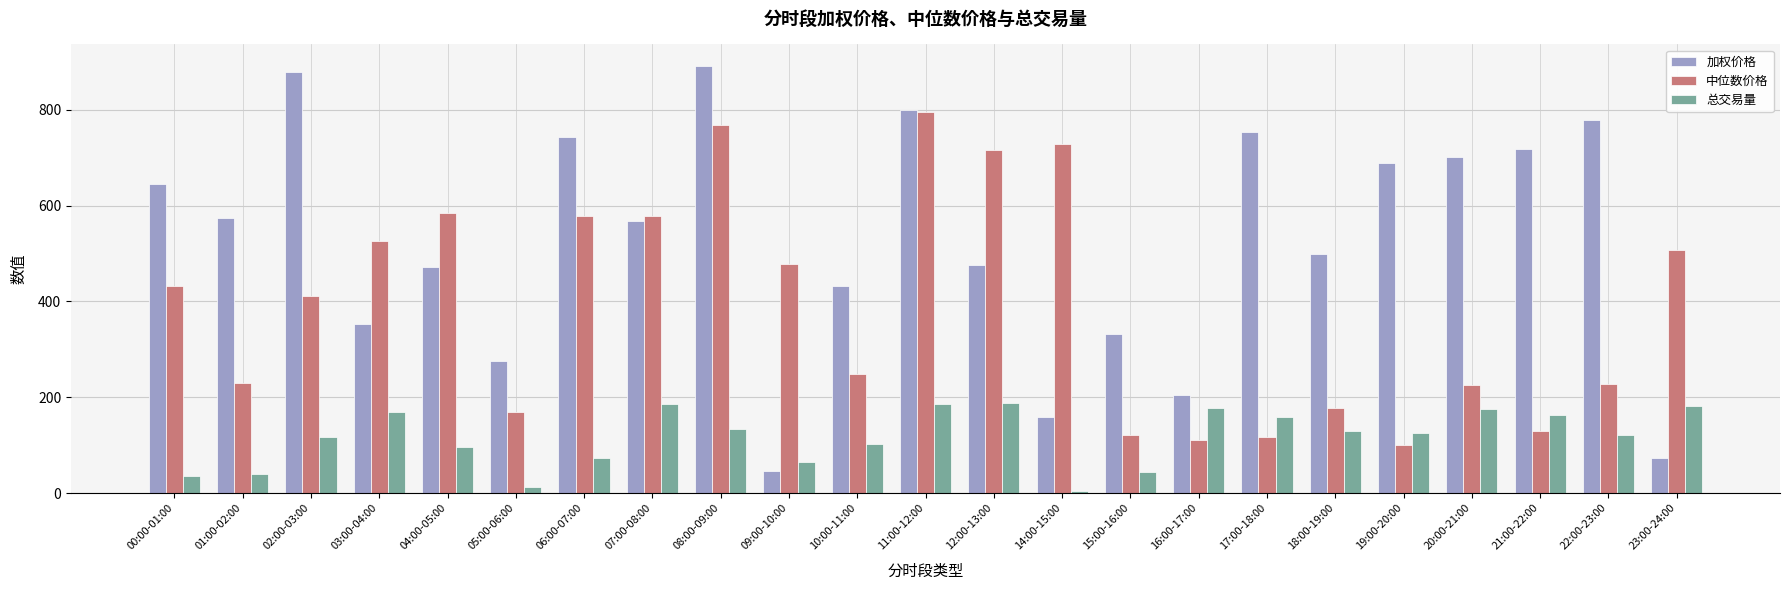

What is the difference between the highest and lowest values at 14:00-15:00?

724.3